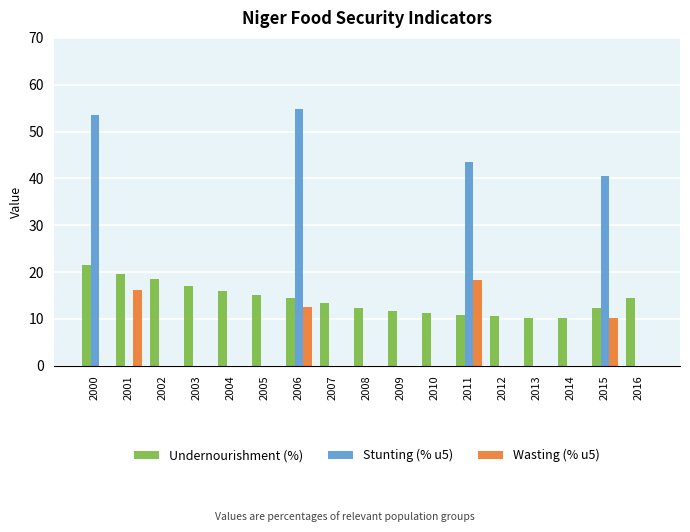

What is the sum of the Undernourishment (%) values at 2016 and 2003?

31.5